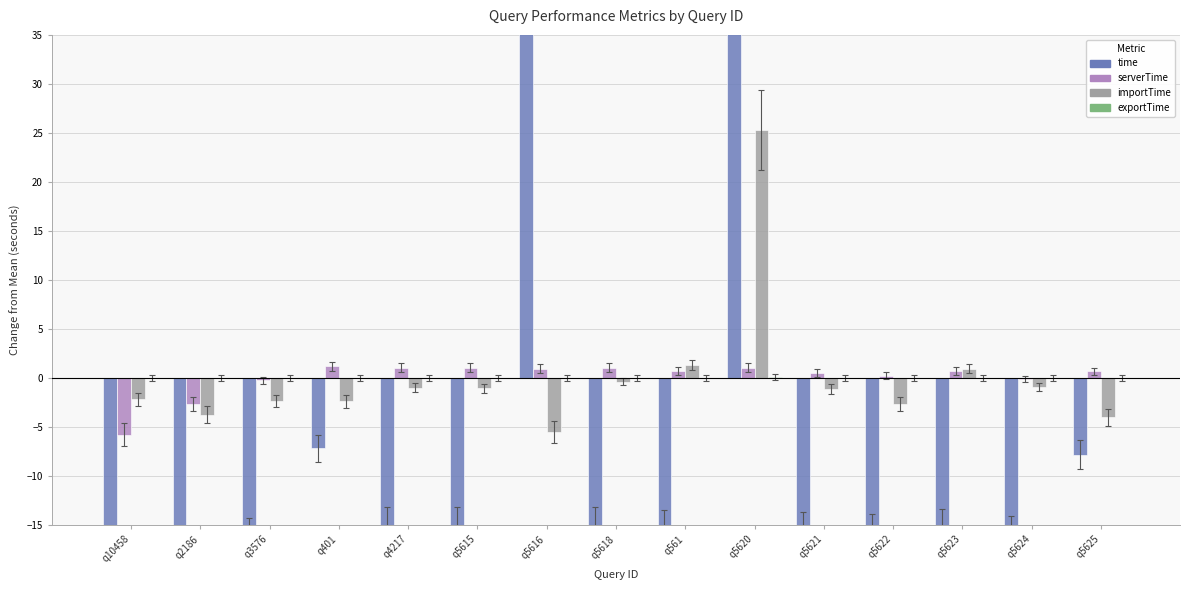

How many data points in importTime are above -1?

5